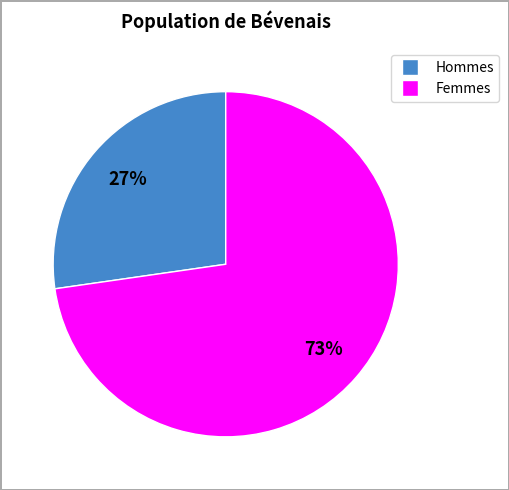

True or false: Hommes accounts for 27% of the total.

True